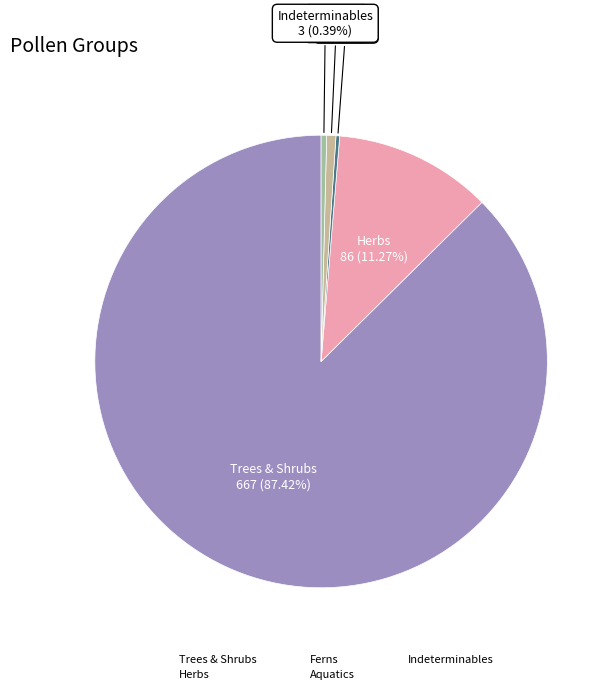

Do Aquatics and Trees & Shrubs together represent more than half of the pie?

Yes